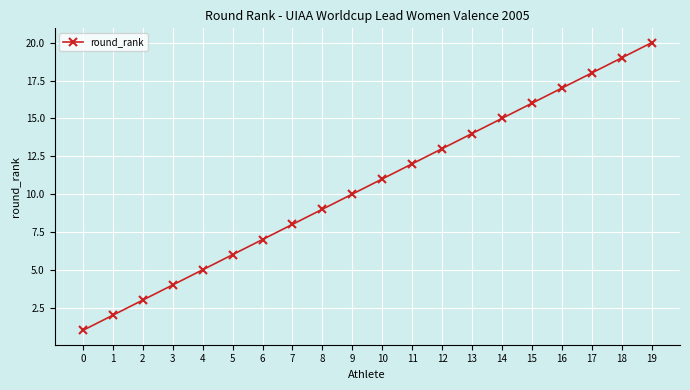

True or false: the data shows 14 at 13.

True